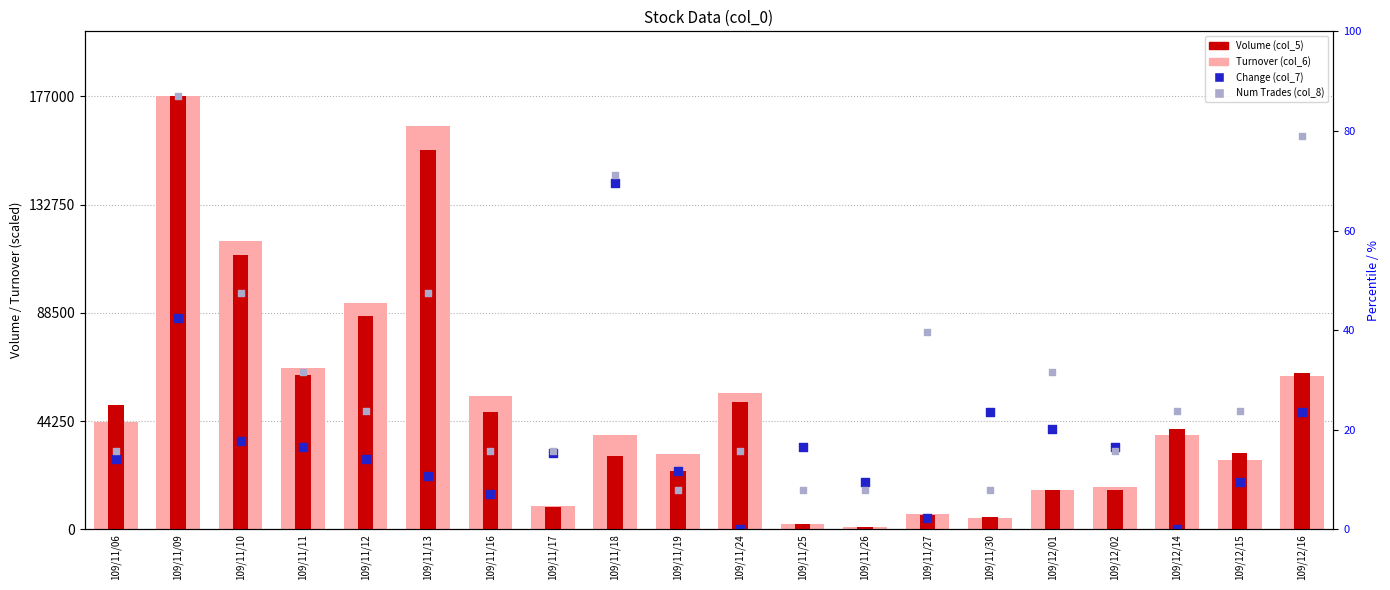

Which series reaches the maximum Y coordinate?

Turnover (col_6)